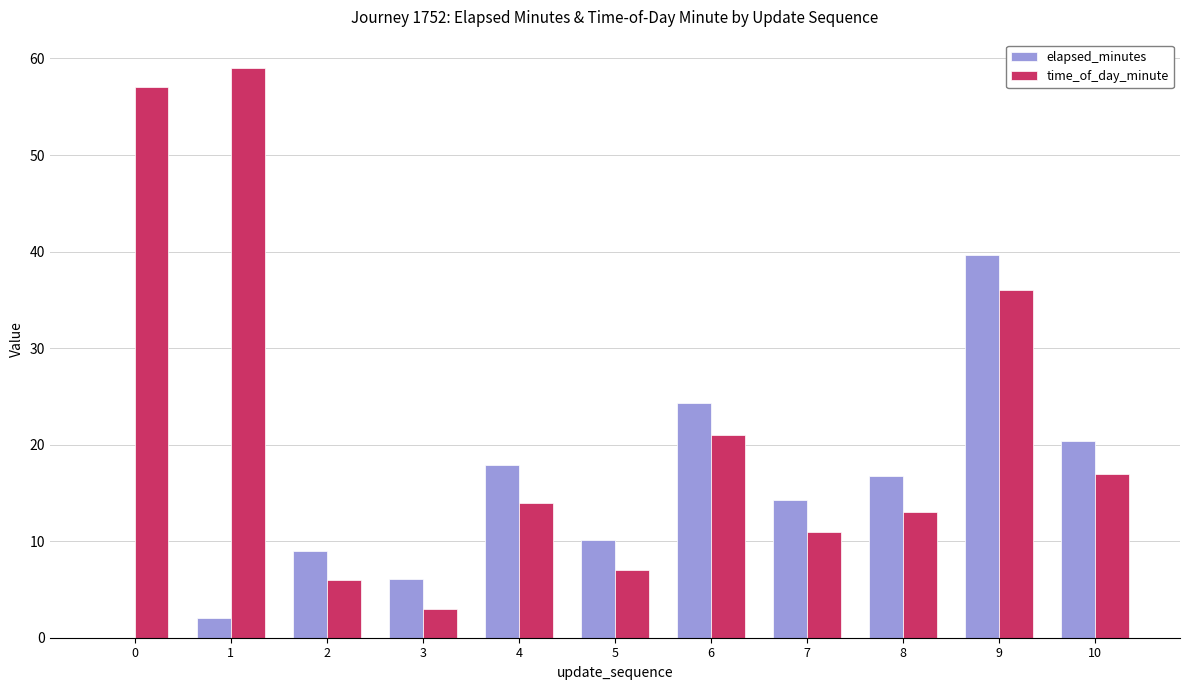

At which category is the sum across all series the highest?

9